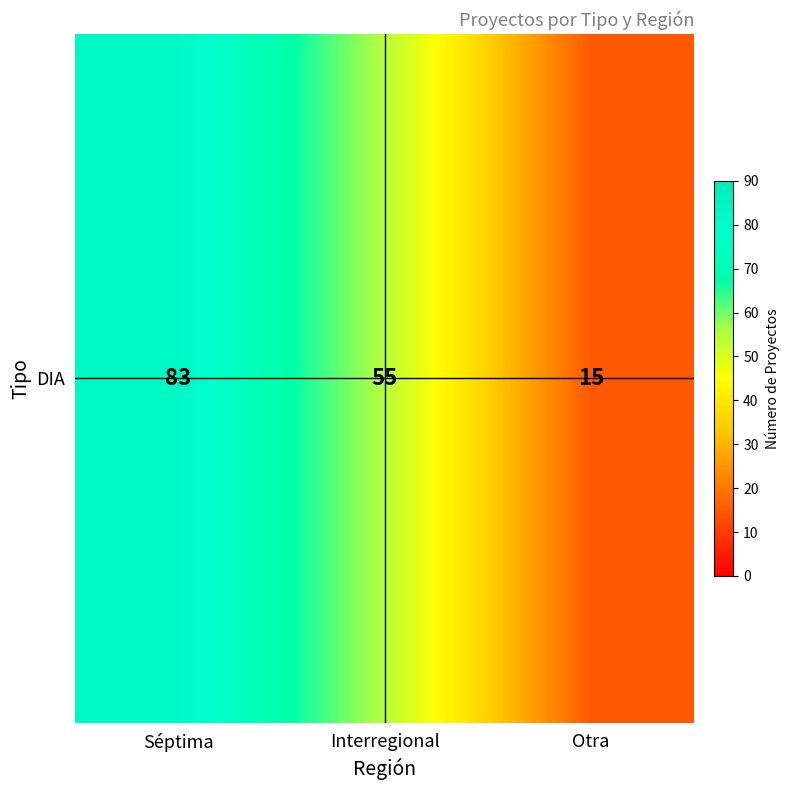

Count the values in the range 15 to 83.

3